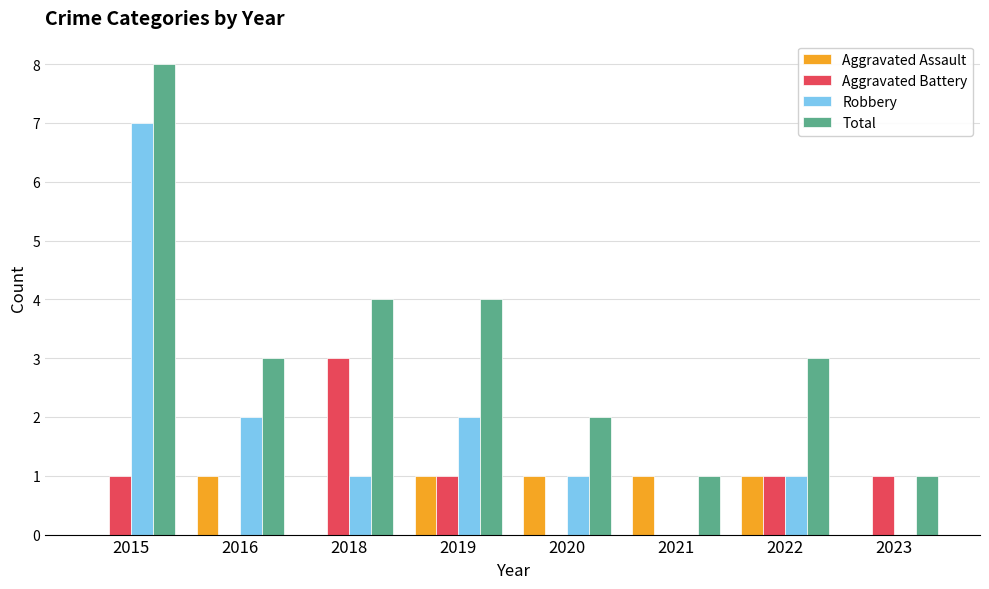

What is the sum of all Aggravated Battery values?

7